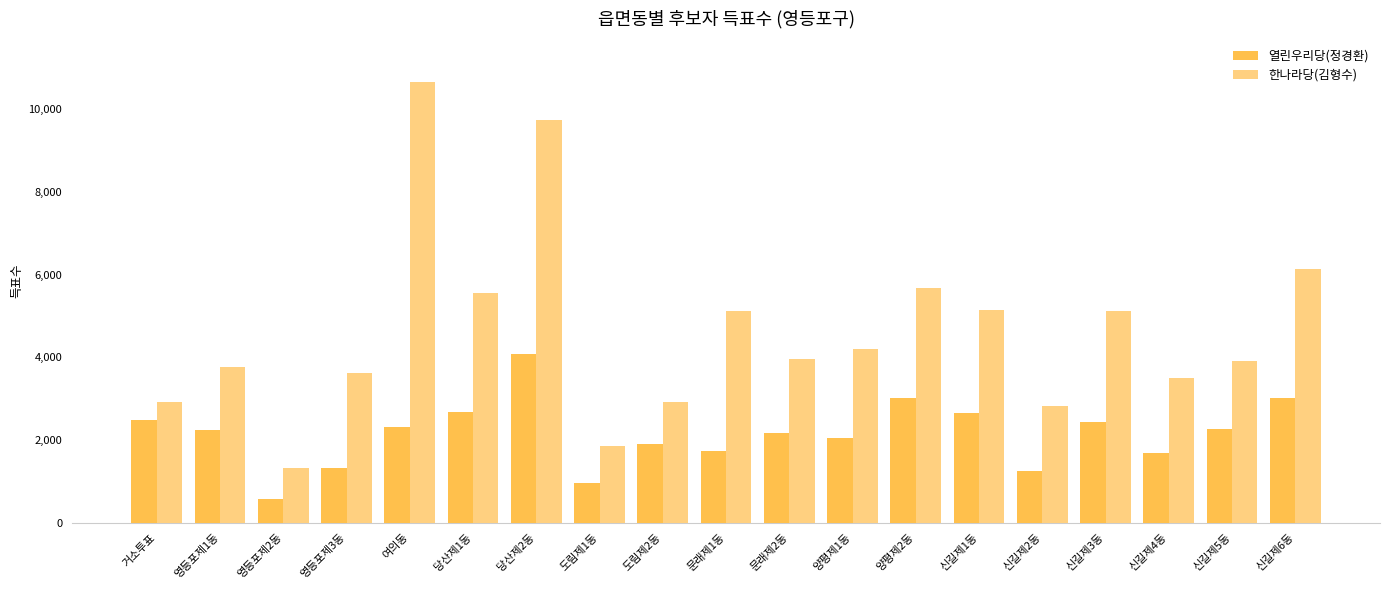

How many bars are there in total?

38